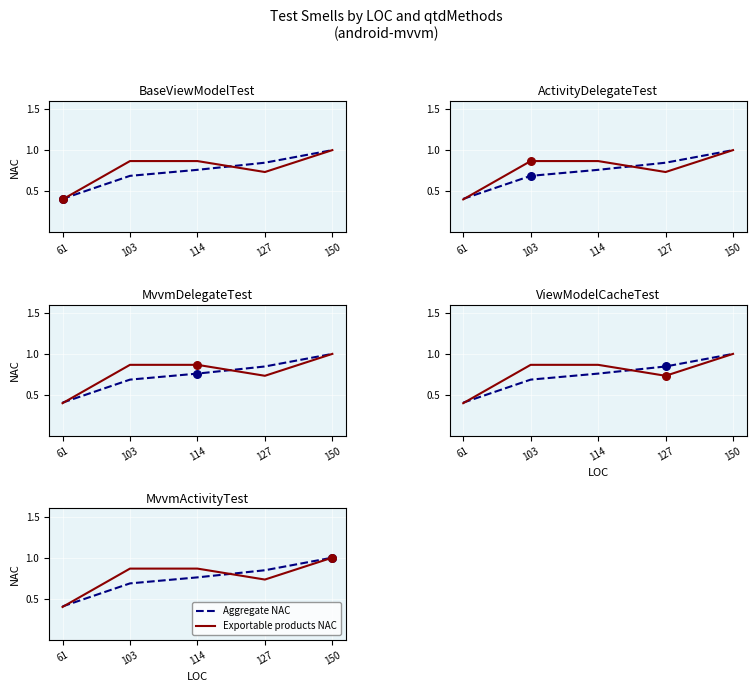

Which series reaches the maximum Y coordinate?

Aggregate NAC